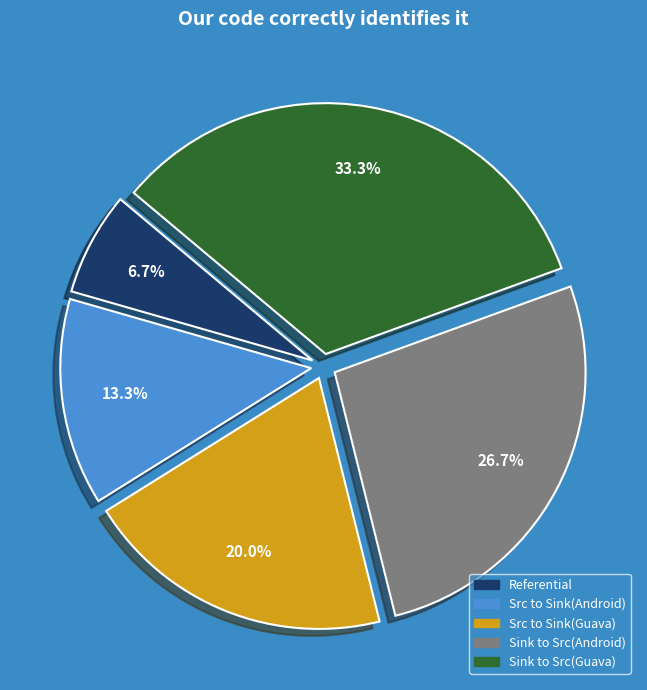

Approximately how many times larger is the value at Sink to Src(Android) compared to Sink to Src(Guava)?

0.8